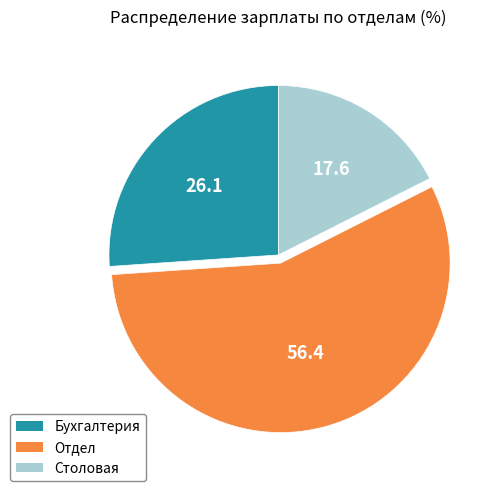

How many segments does this pie chart have?

3